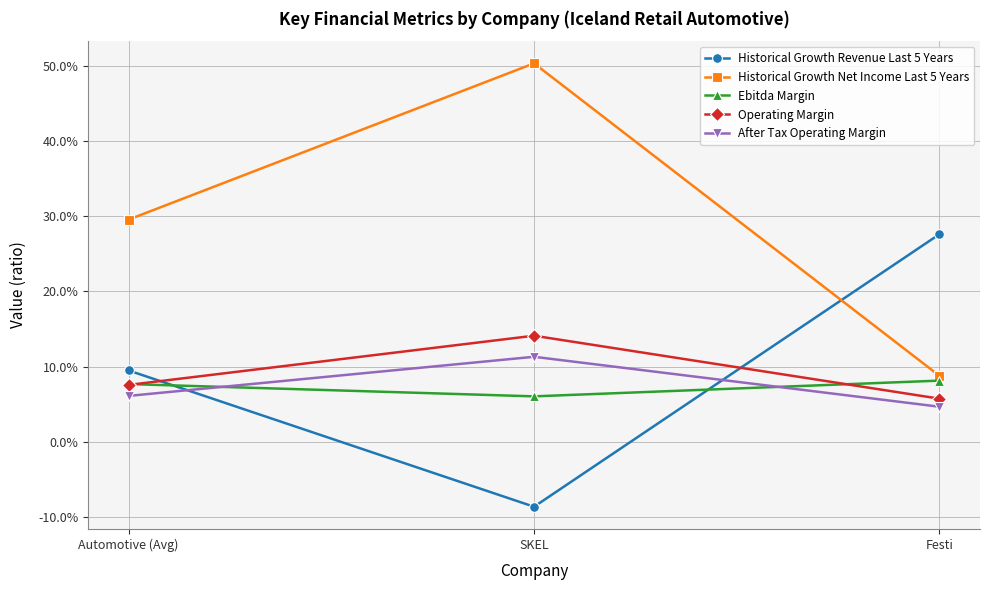

Which series has the largest total across all categories?

Historical Growth Net Income Last 5 Years